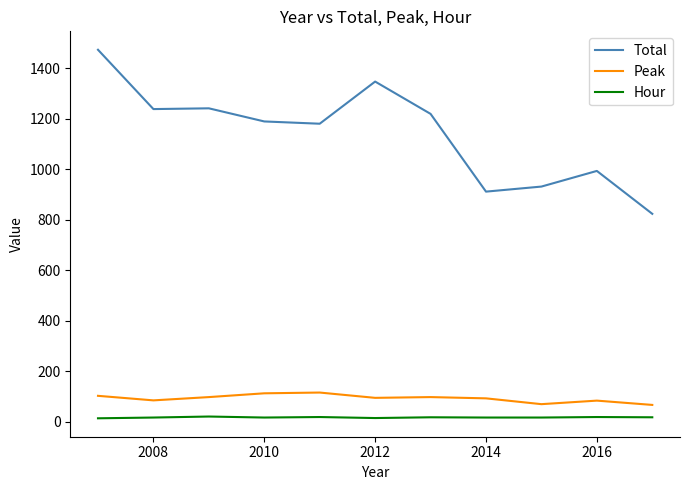

Which series has the largest range (max minus min)?

Total